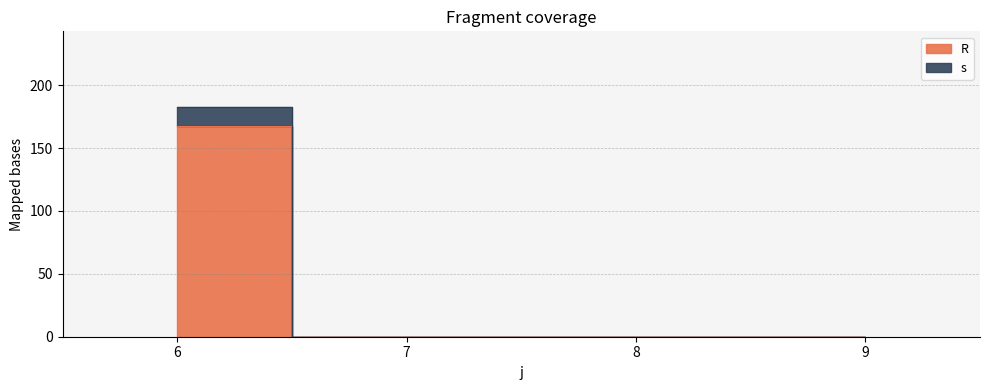

Is it true that s equals 0 at 8?

True